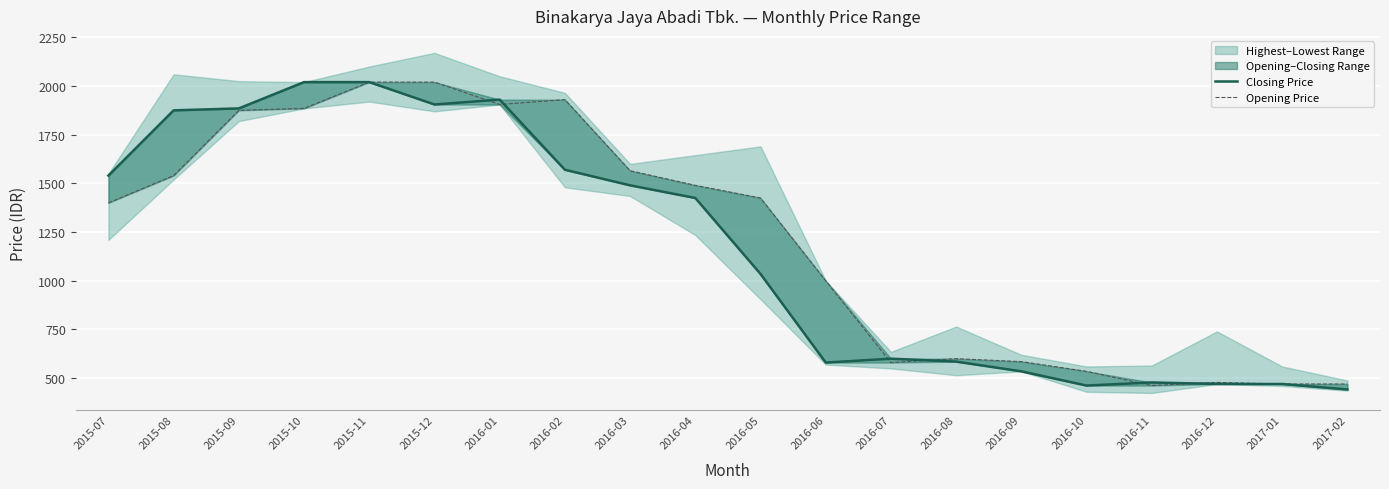

What is the value of the Opening Price point at the 4th from the left?

1885